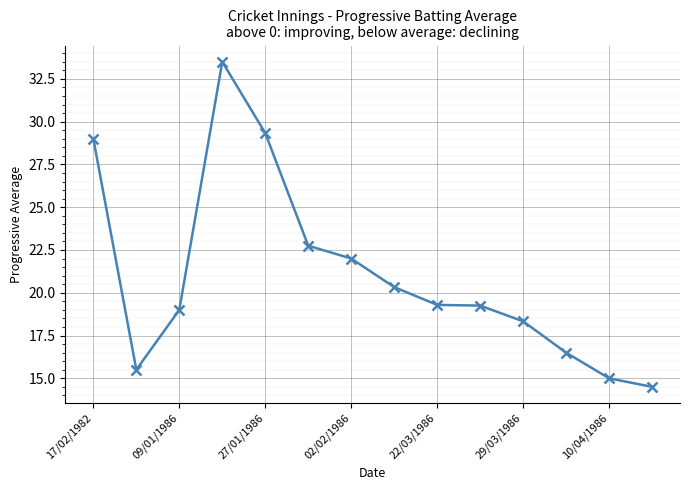

What is the smallest value displayed?

14.5